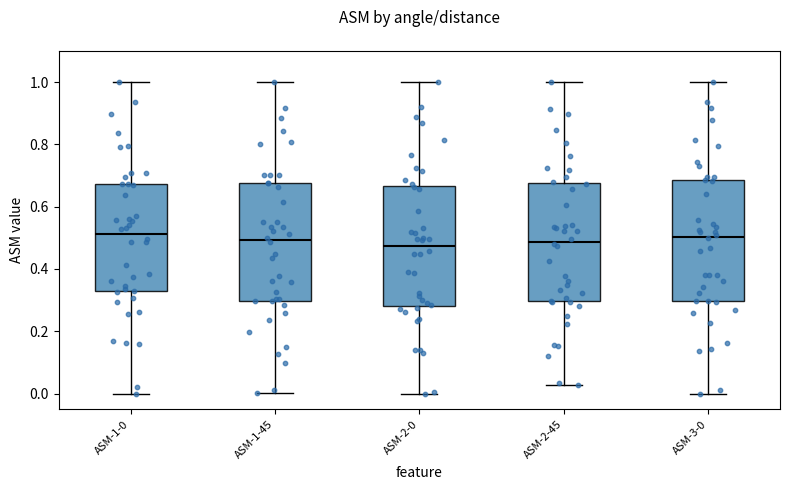

Reading left to right, transcribe this box plot: for each box, give where its median line is, the range the box spans, and where its two whiskers end, as read against the y-axis. The values are not printed on the chart, so give them approximately, as read against the axis.

ASM-1-0: median 0.52, box 0.32 to 0.68, whiskers 0.00 to 1.00
ASM-1-45: median 0.50, box 0.30 to 0.68, whiskers 0.00 to 1.00
ASM-2-0: median 0.48, box 0.28 to 0.66, whiskers 0.00 to 1.00
ASM-2-45: median 0.48, box 0.30 to 0.68, whiskers 0.02 to 1.00
ASM-3-0: median 0.50, box 0.30 to 0.68, whiskers 0.00 to 1.00